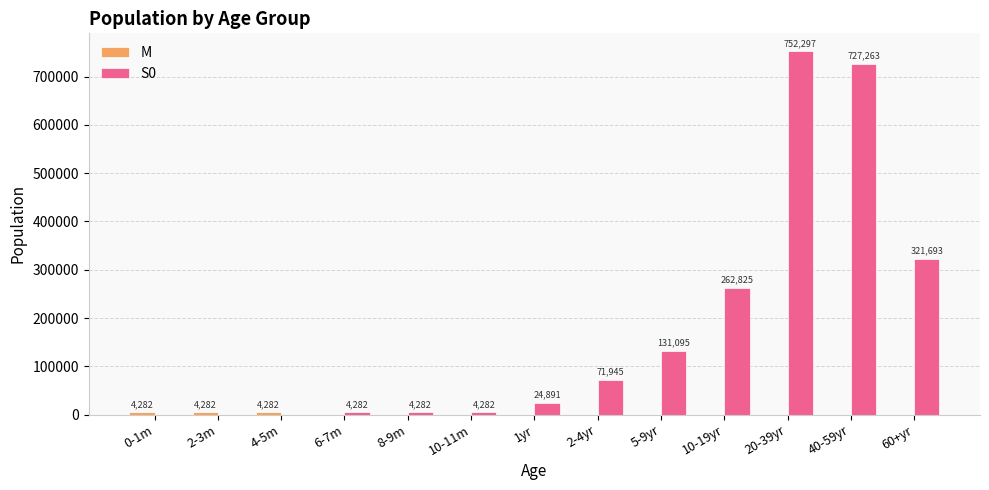

At which category is the sum across all series the highest?

20-39yr